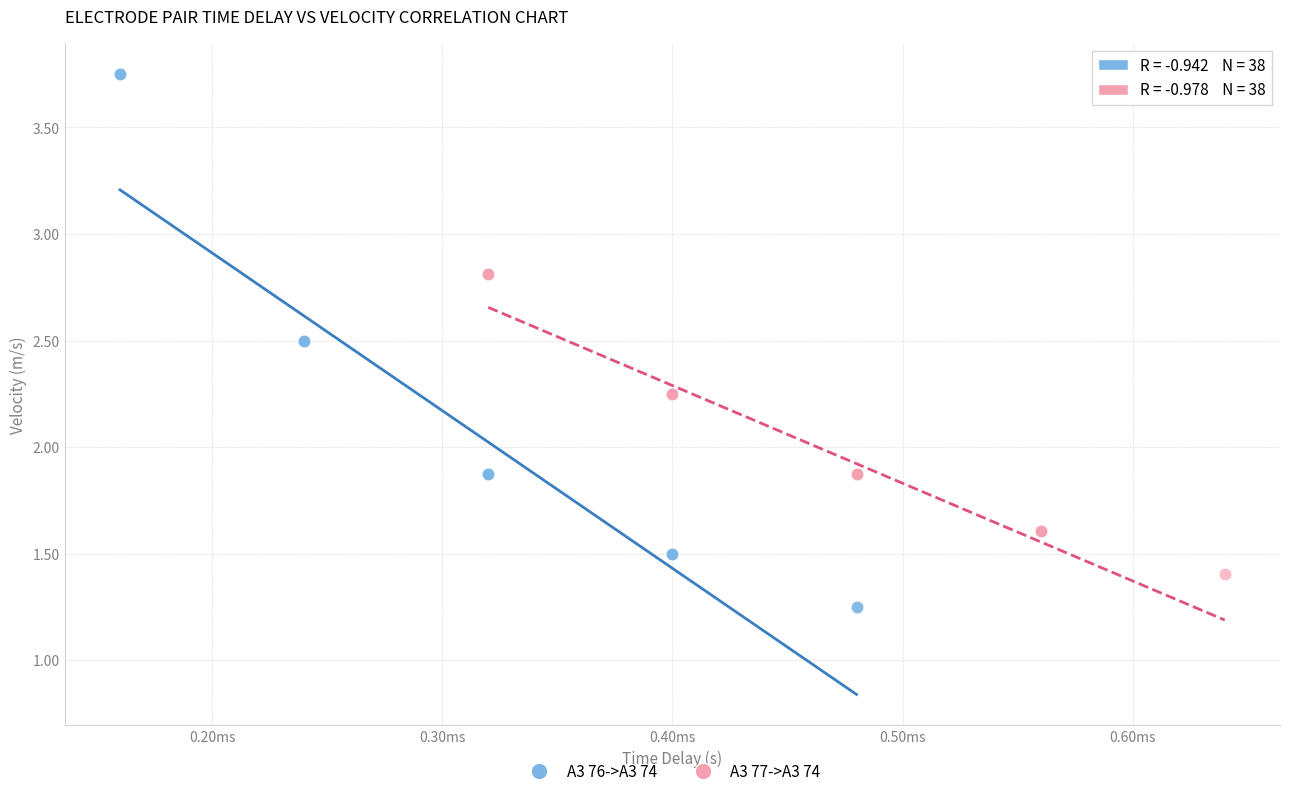

Which series contains the lowest Y value?

A3 76->A3 74